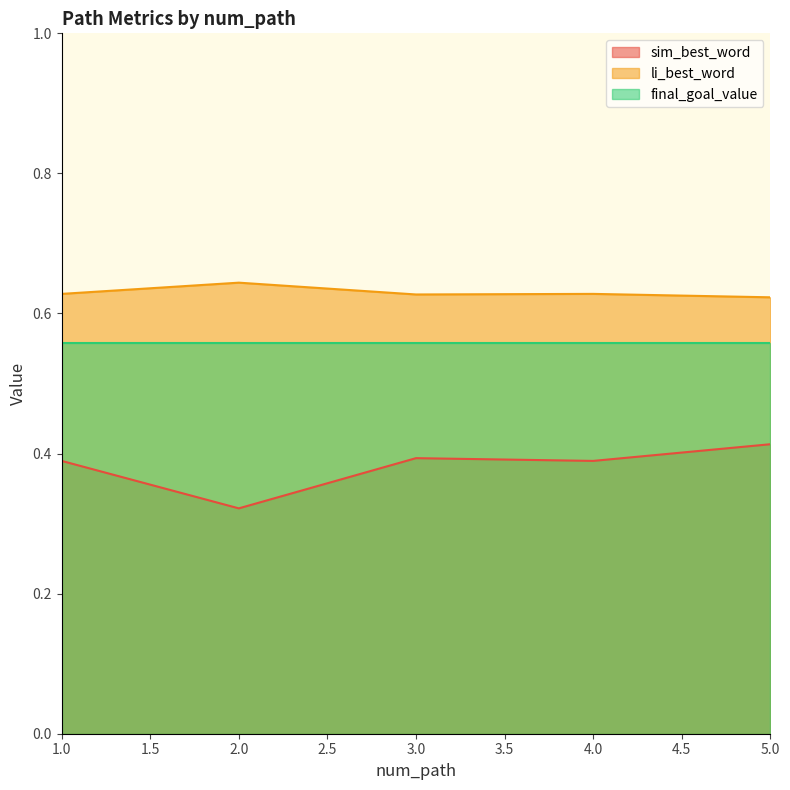

What position from the right is 4.0?

2